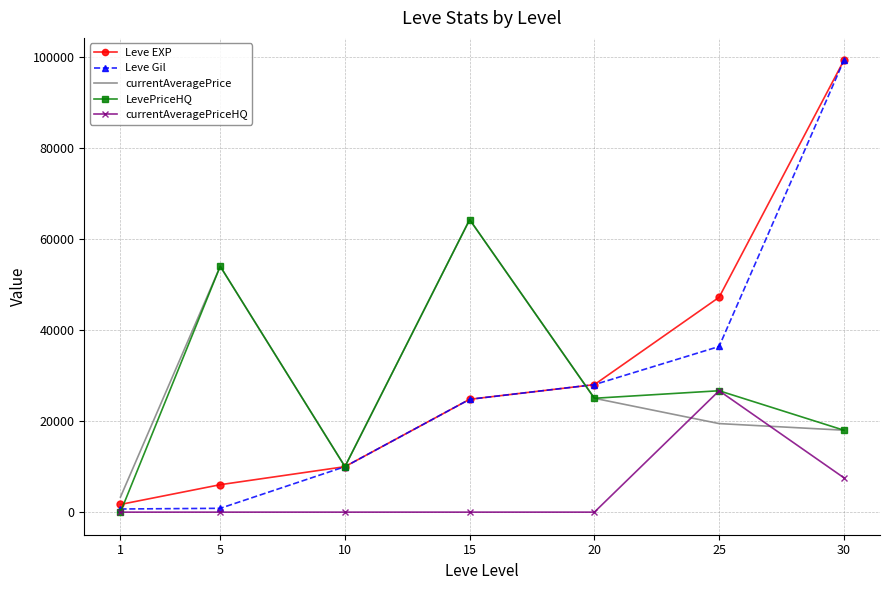

Which series changed the most between 1 and 20?

Leve Gil